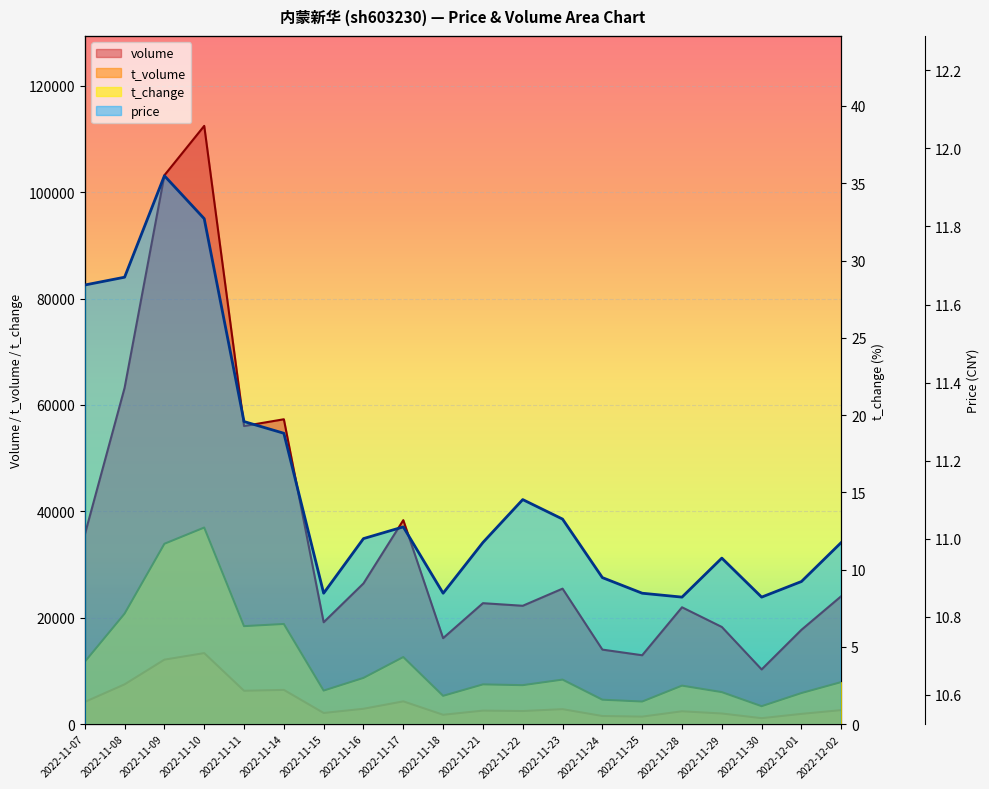

Is it true that t_volume equals 2459.0 at 2022-11-22?

True